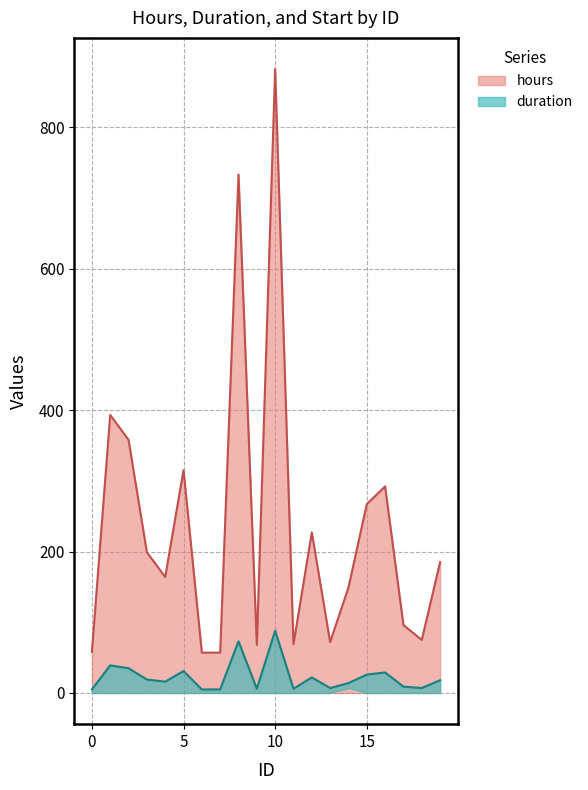

At which category does hours reach its first local peak?

1